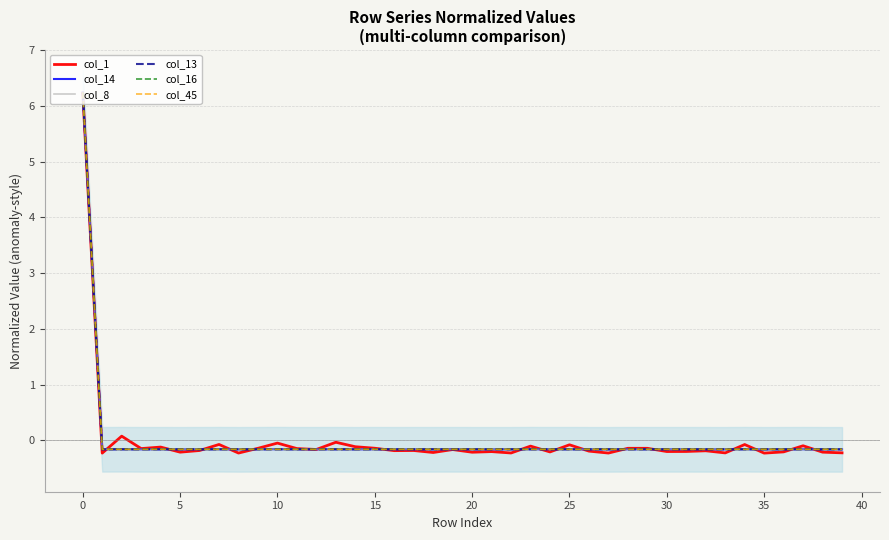

What is the minimum value for col_8?

-0.2